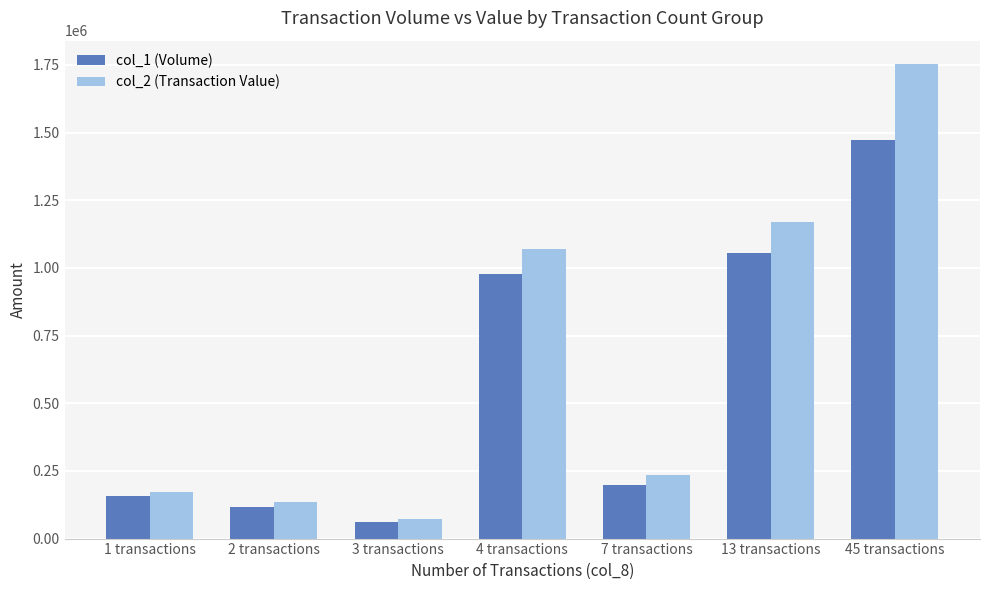

How many groups of bars are there?

7